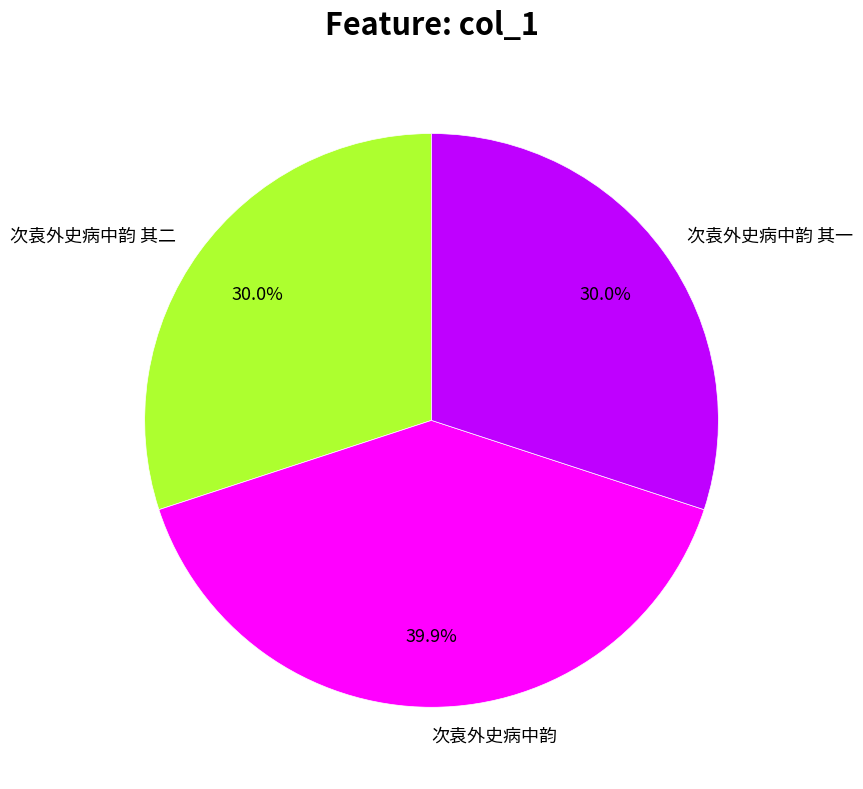

Count the number of slices in the pie.

3